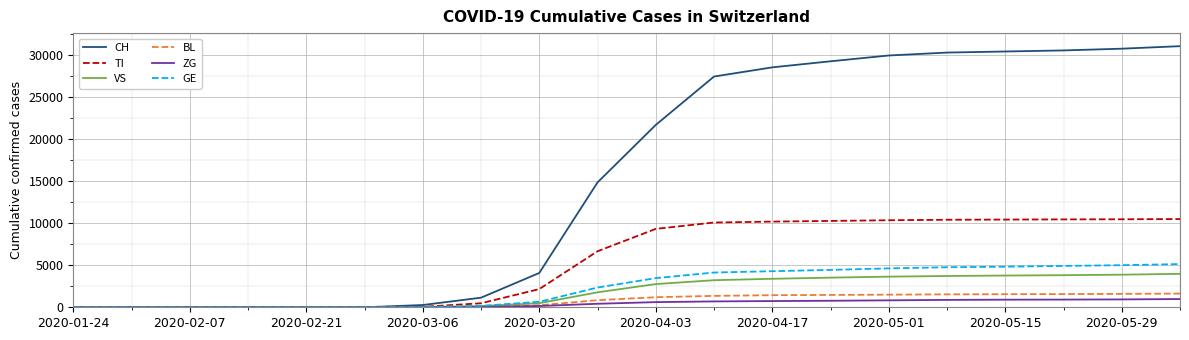

What is the greatest value displayed?

31012